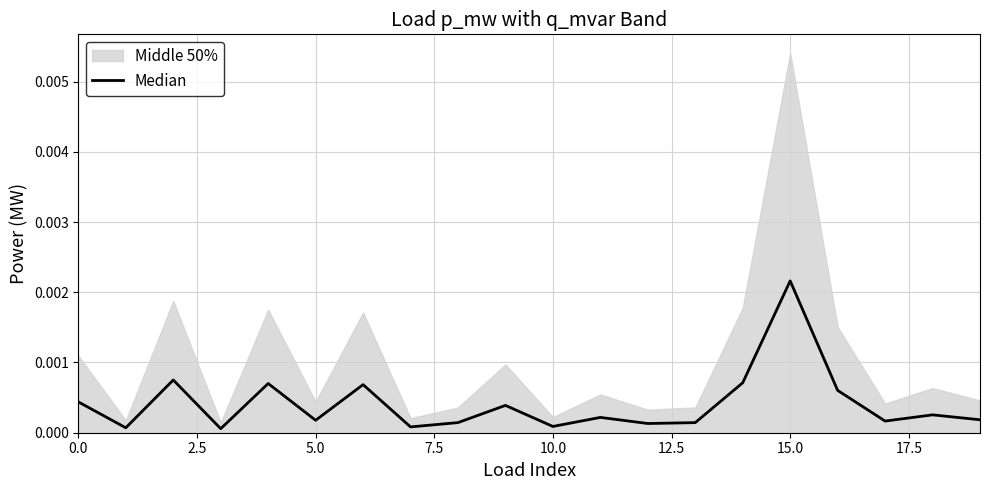

What position from the left is 19?

20